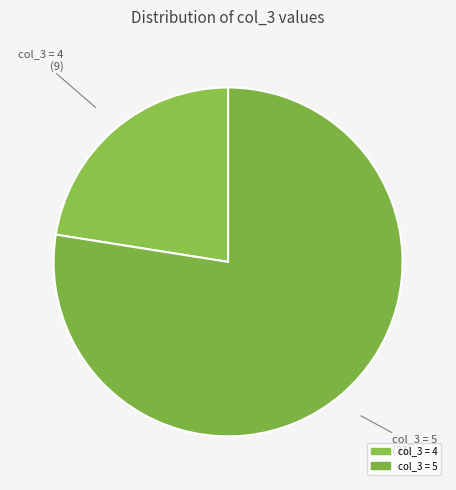

How many slices are in this pie chart?

2